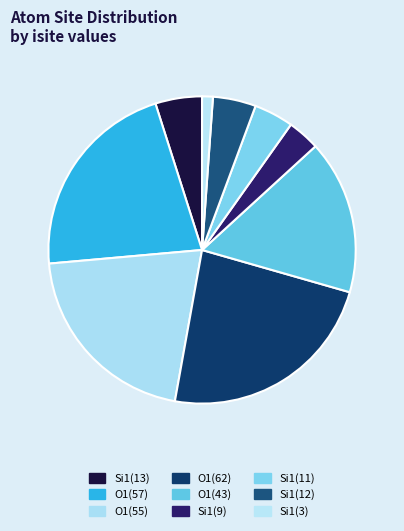

Count the number of slices in the pie.

9